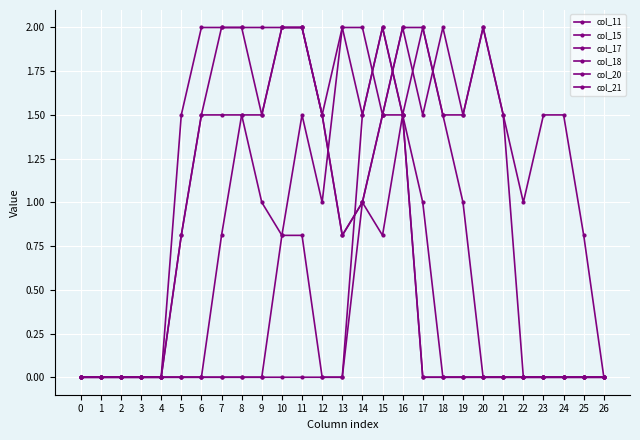

How many intersections are there between col_17 and col_15?

1